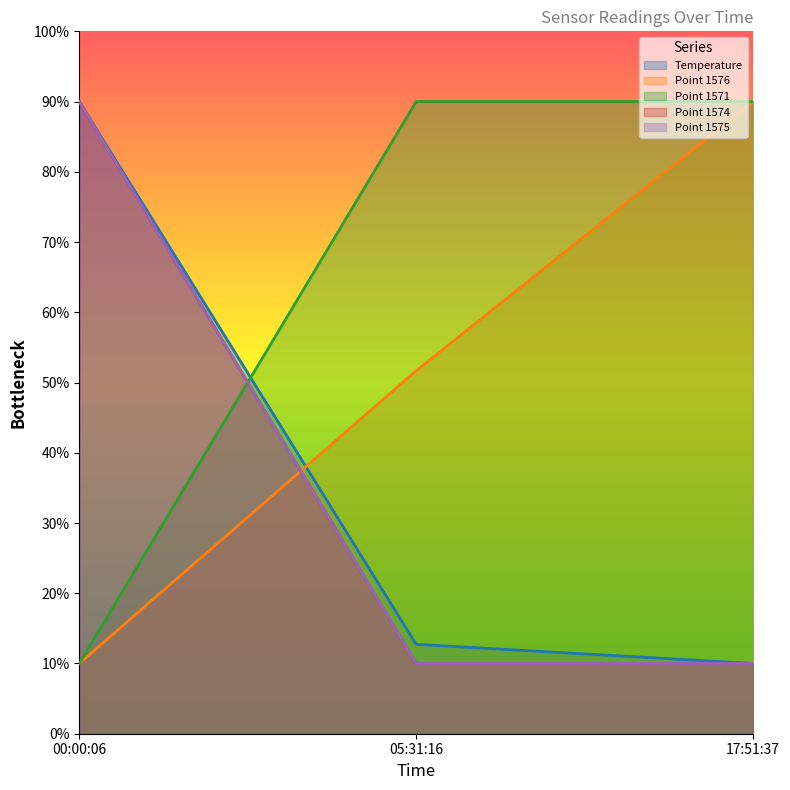

What is the lowest value of the Point 1571 series?

10.0